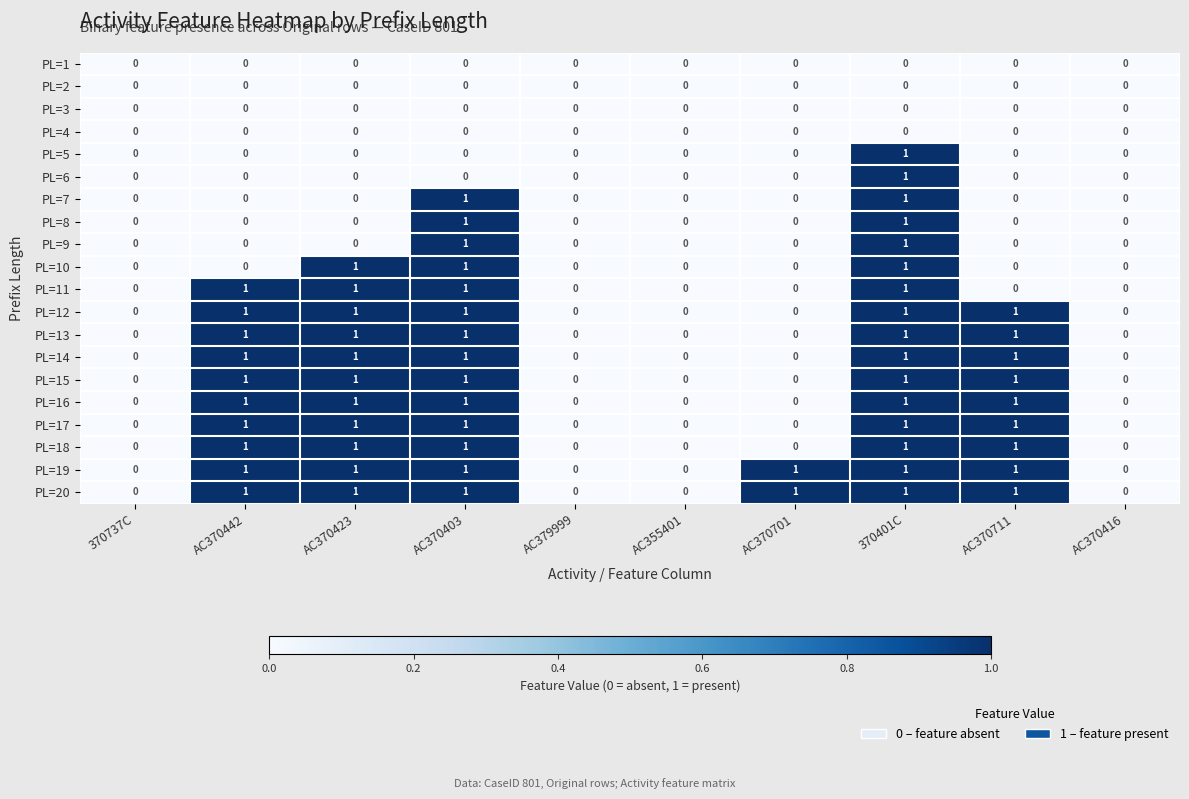

What is the sum of all PL=13 values?

5